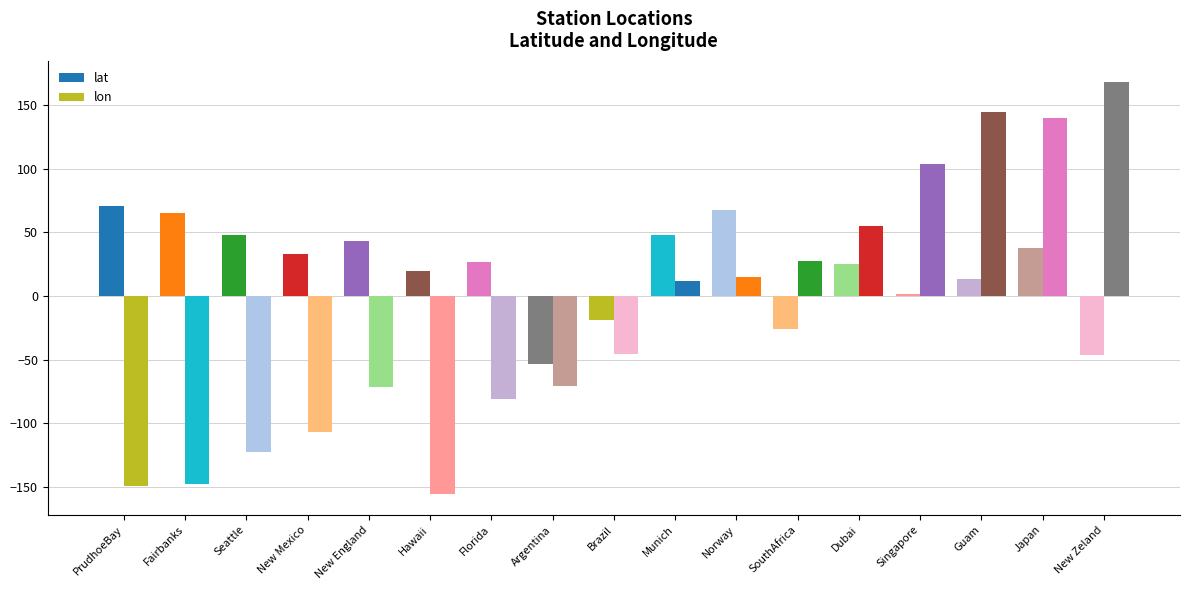

Does the chart contain any negative values?

Yes